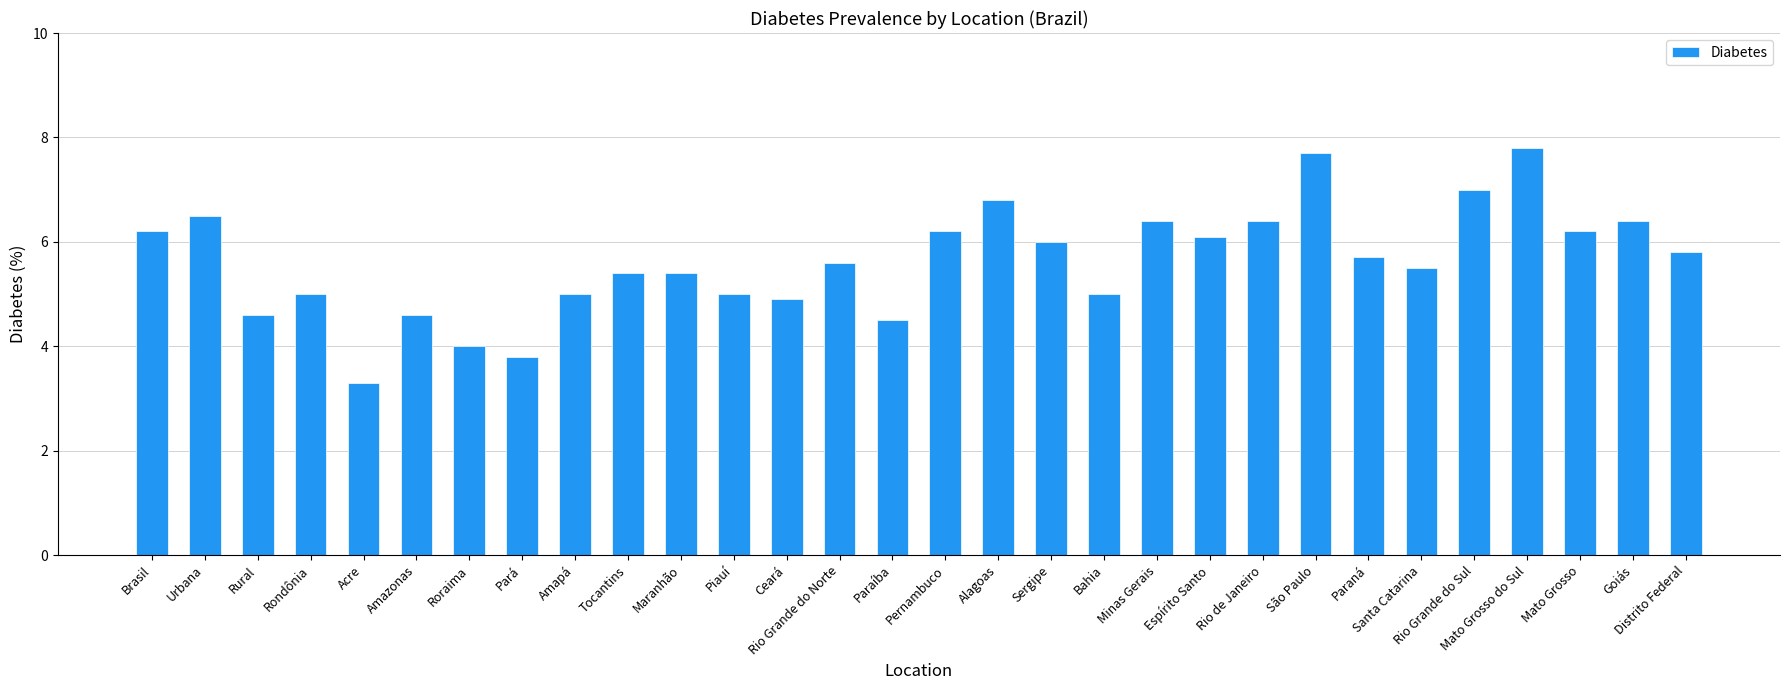

What is the greatest value displayed?

7.8